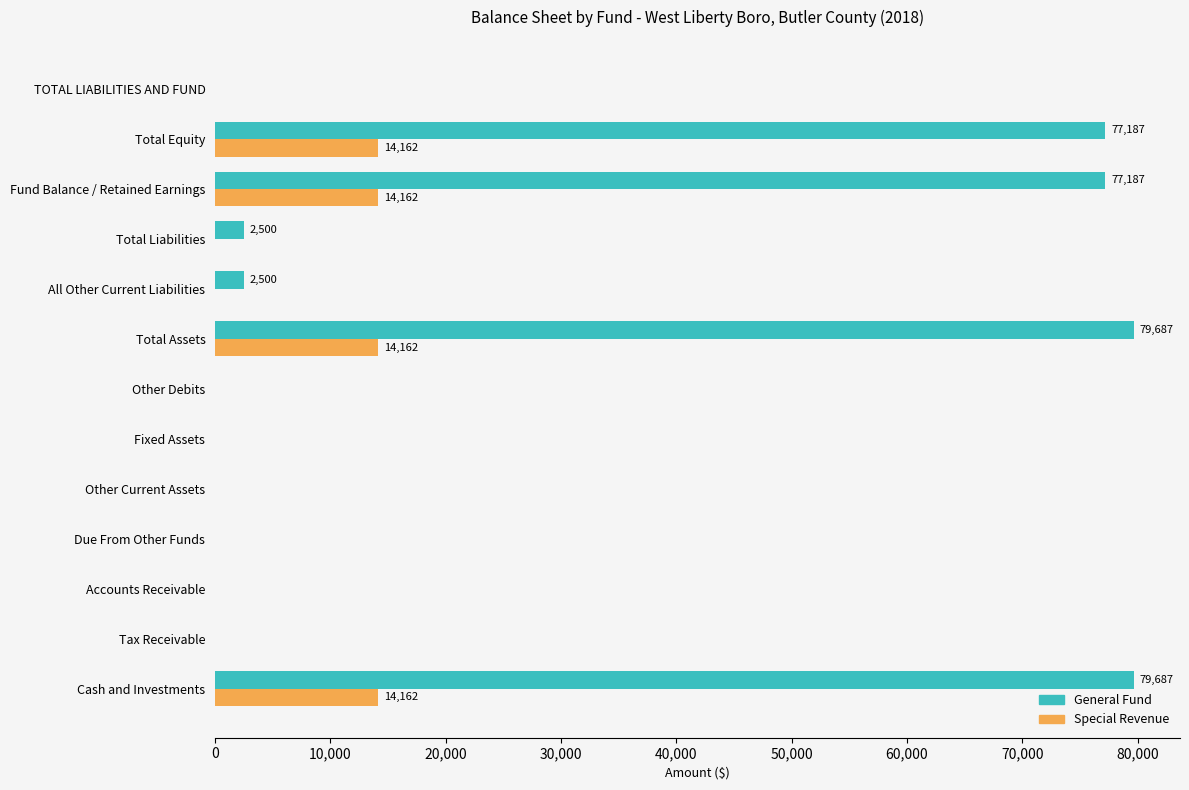

Count the number of categories in the chart.

13